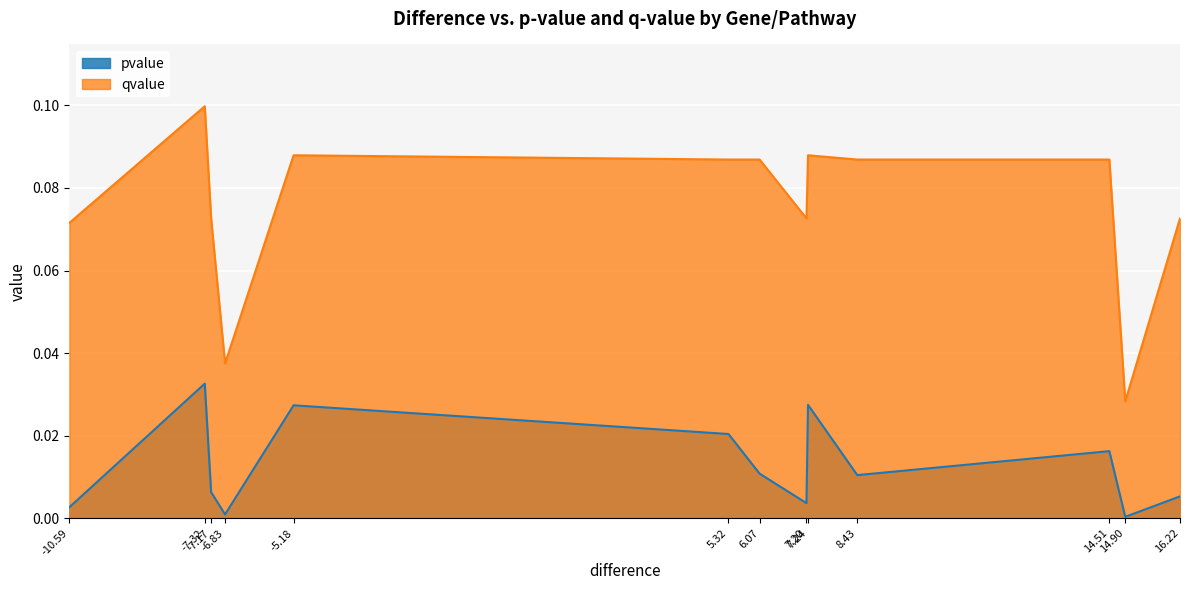

Which series has the widest spread of values?

qvalue